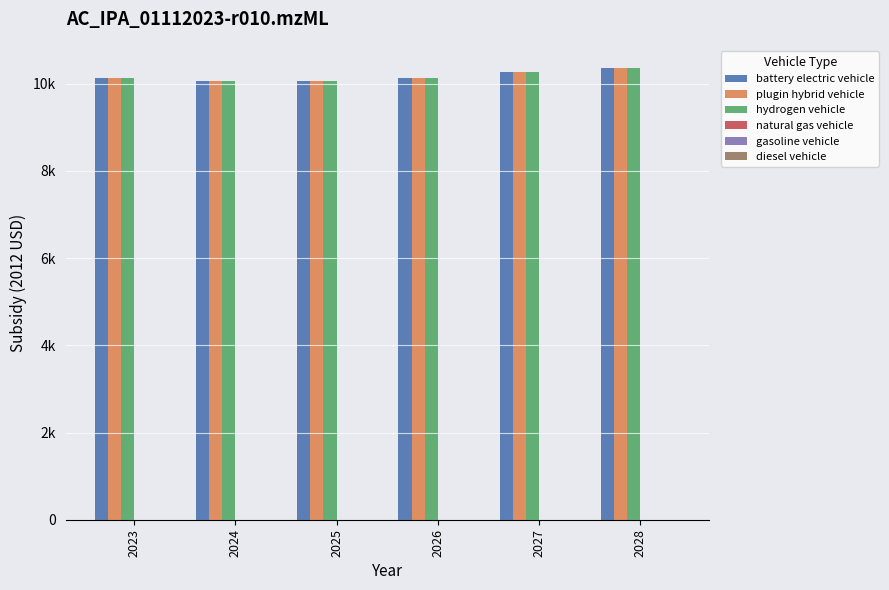

The battery electric vehicle series shows 4061.9 at 2028. True or false?

False